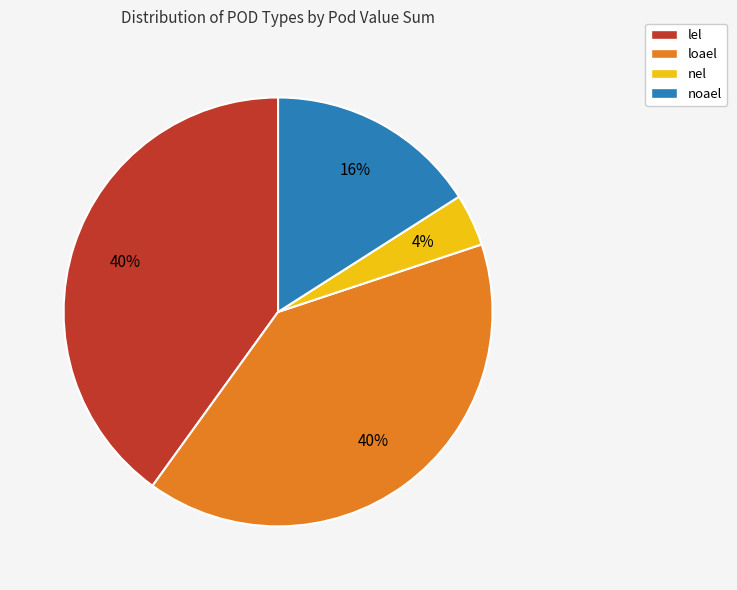

Combined, do loael and noael account for over 50%?

Yes